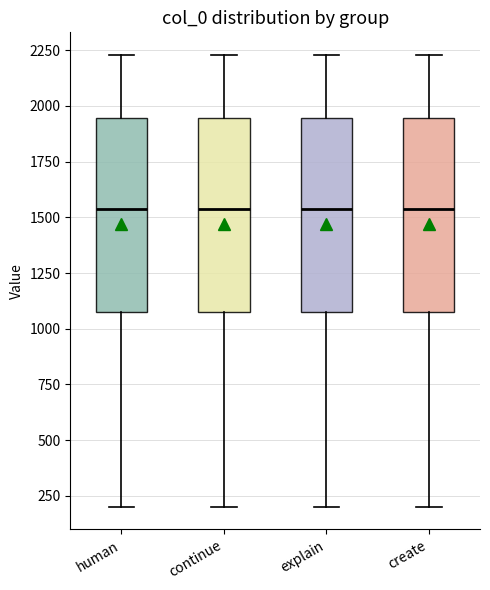

Reading left to right, read every box against the y-axis: the position of its median line, the range the box covers, and the ends of its whiskers. The values are not printed on the chart, so give them approximately, as read against the axis.

human: median 1550, box 1050 to 1950, whiskers 200 to 2250
continue: median 1550, box 1050 to 1950, whiskers 200 to 2250
explain: median 1550, box 1050 to 1950, whiskers 200 to 2250
create: median 1550, box 1050 to 1950, whiskers 200 to 2250